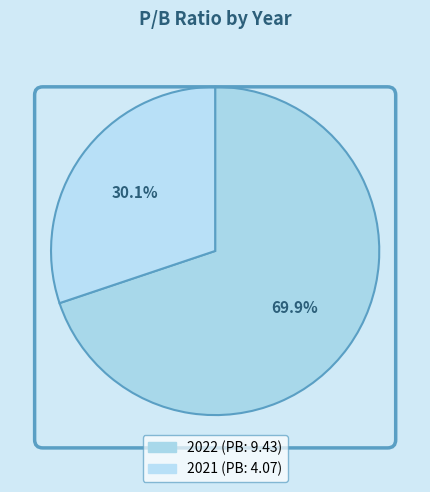

Count the number of slices in the pie.

2